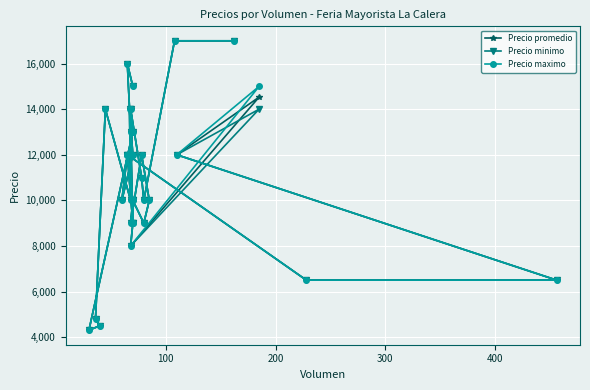

True or false: Precio maximo and Precio promedio intersect in this chart.

False